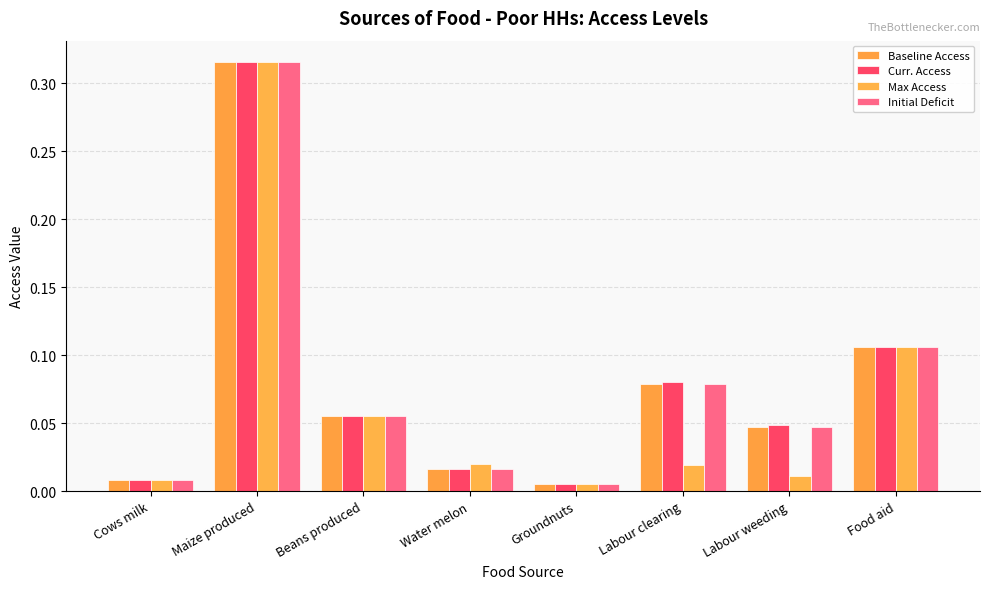

Reading left to right, extract all data points from this chart.

Baseline Access: 0.0	0.3	0.1	0.0	0.0	0.1	0.0	0.1
Curr. Access: 0.0	0.3	0.1	0.0	0.0	0.1	0.0	0.1
Max Access: 0.0	0.3	0.1	0.0	0.0	0.0	0.0	0.1
Initial Deficit: 0.0	0.3	0.1	0.0	0.0	0.1	0.0	0.1